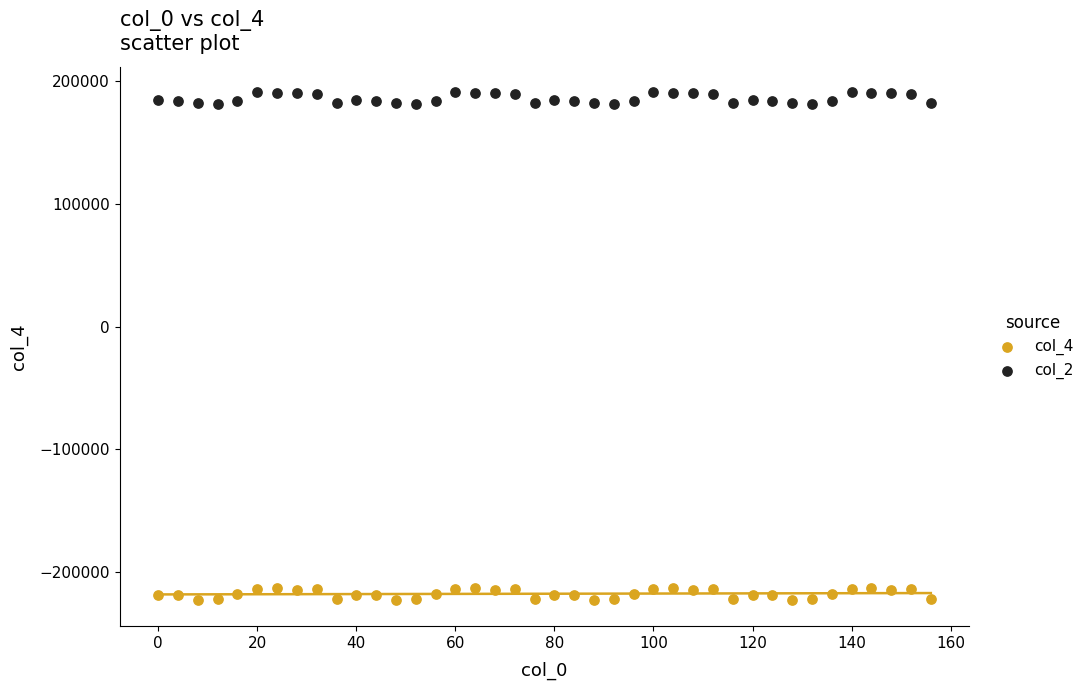

Which series has the widest spread of Y values?

col_4